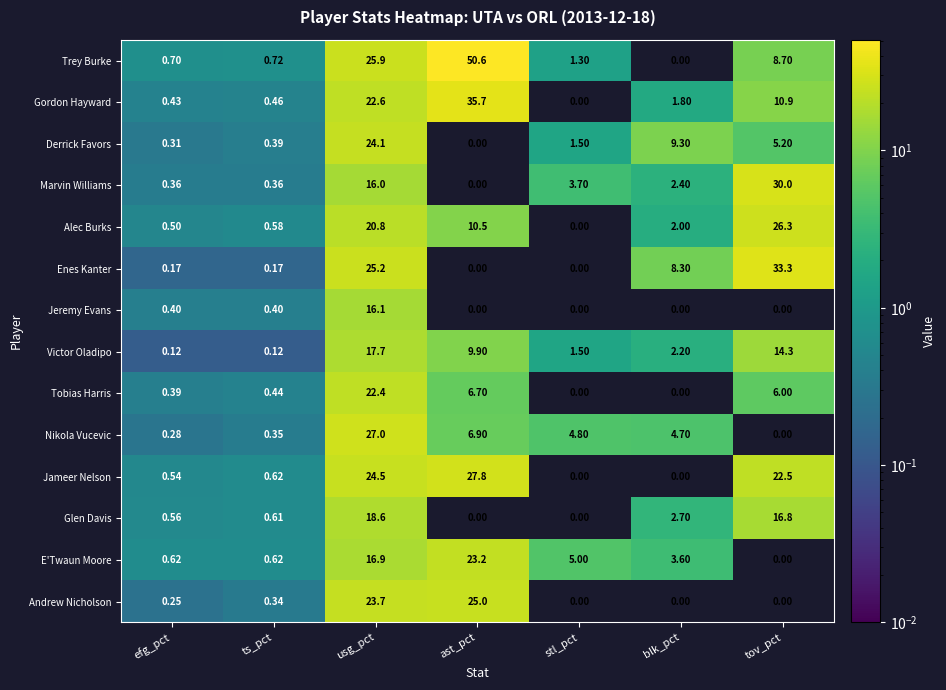

Rank the series by their maximum value, from lowest to highest.

Jeremy Evans, Victor Oladipo, Glen Davis, Tobias Harris, E'Twaun Moore, Derrick Favors, Andrew Nicholson, Alec Burks, Nikola Vucevic, Jameer Nelson, Marvin Williams, Enes Kanter, Gordon Hayward, Trey Burke